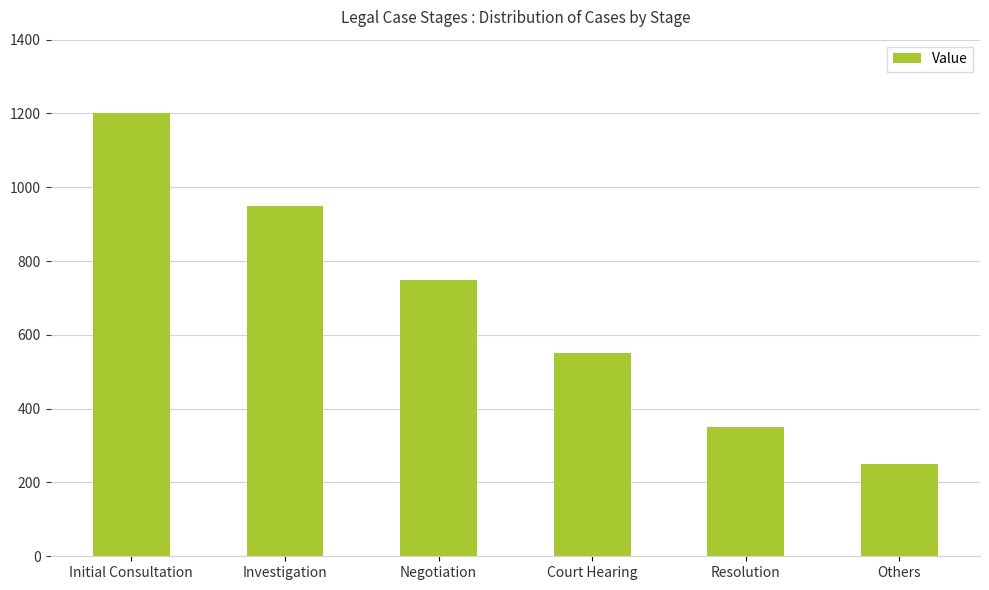

What is the label of the 3rd bar from the left?

Negotiation